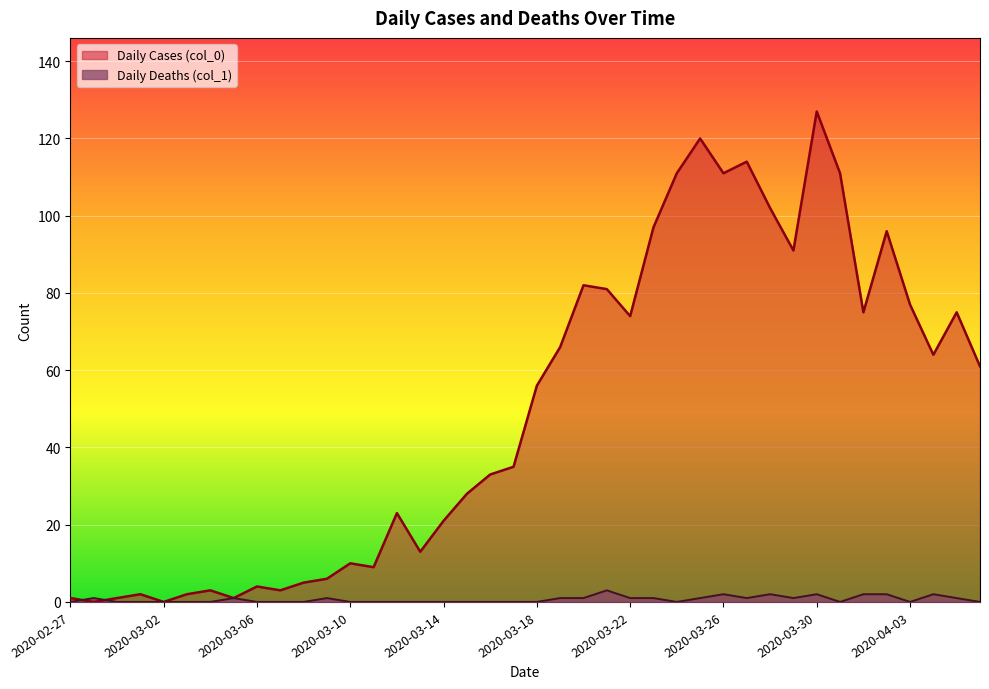

Which series has the largest total across all categories?

Daily Cases (col_0)